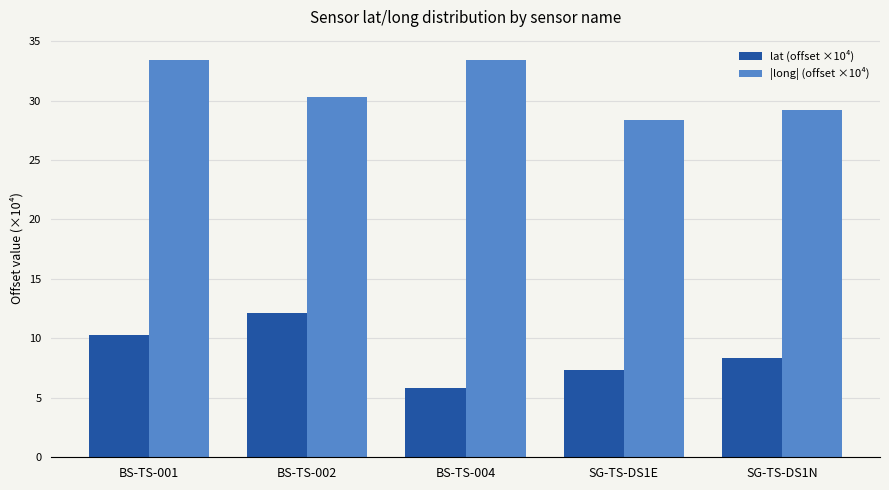

Reading left to right, extract all data points from this chart.

lat (offset ×10⁴): 10.3	12.1	5.8	7.3	8.4
|long| (offset ×10⁴): 33.4	30.3	33.4	28.4	29.2